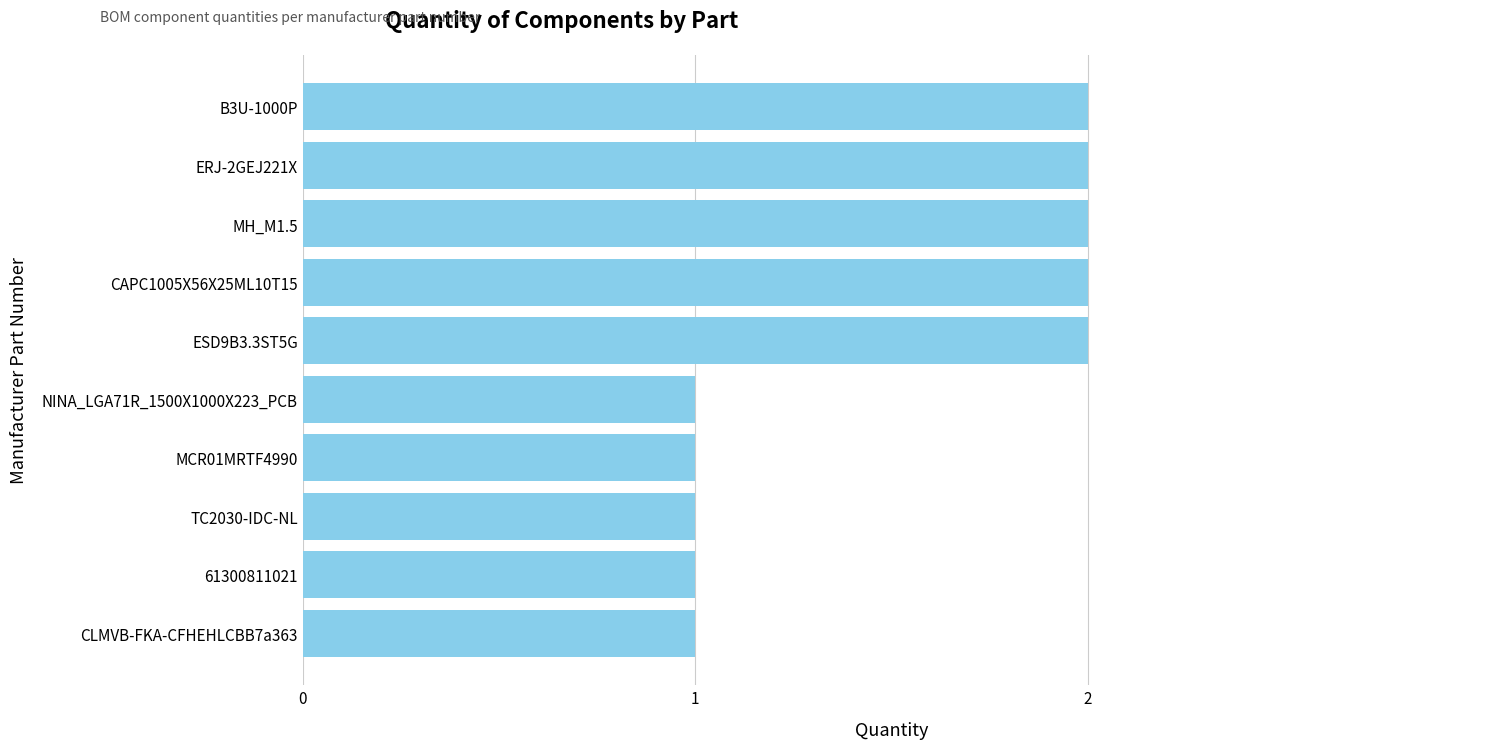

How many data points are less than 2?

5